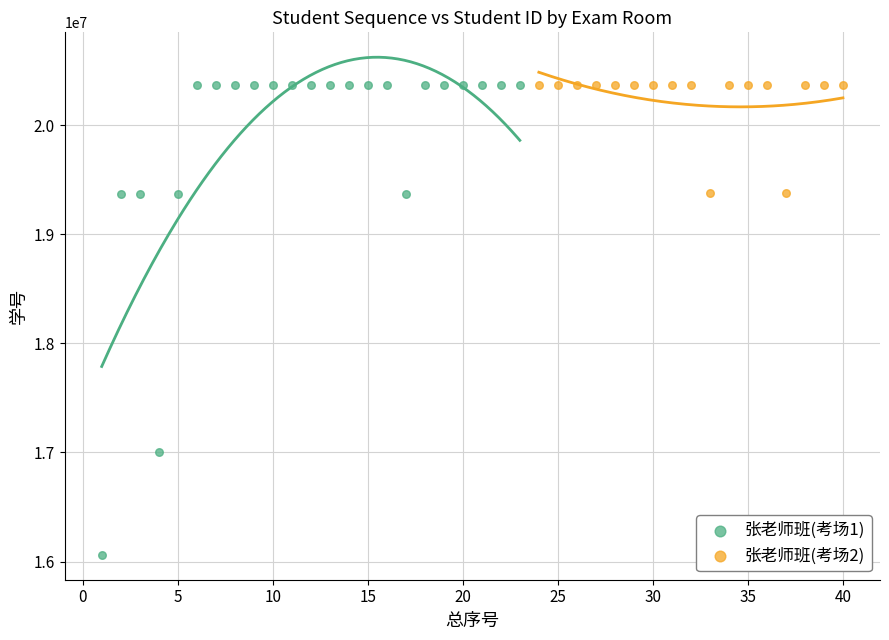

Which series reaches the minimum Y coordinate?

张老师班(考场1)